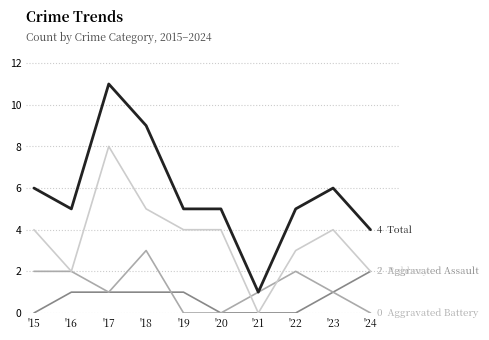

At which category does the chart reach its peak across all series?

'17